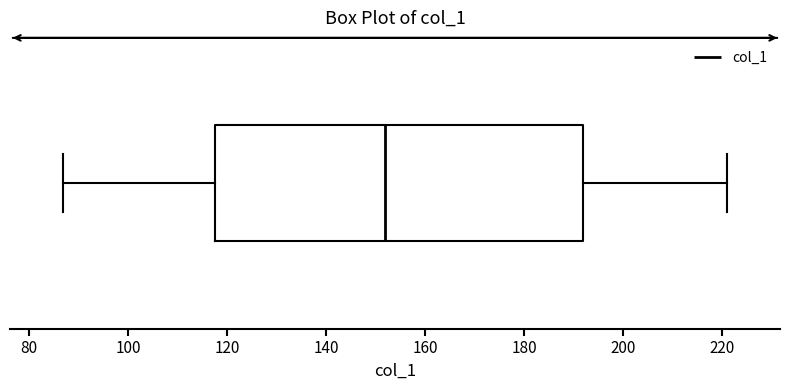

Read this box plot against the x-axis: the position of the median line, the range covered by the box, and the ends of both whiskers. The values are not printed on the chart, so give them approximately, as read against the axis.

median 152, box 118 to 192, whiskers 86 to 220